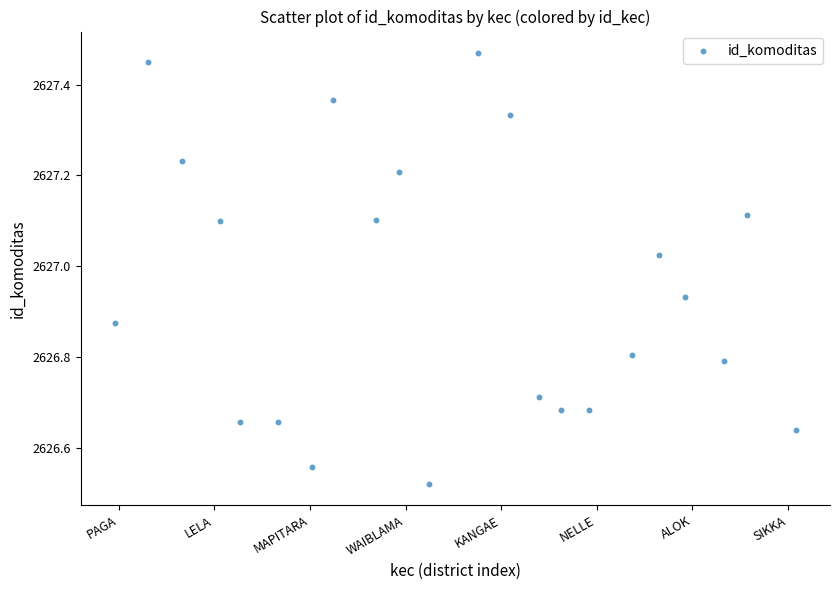

What is the range of Y values (max minus min)?

0.9